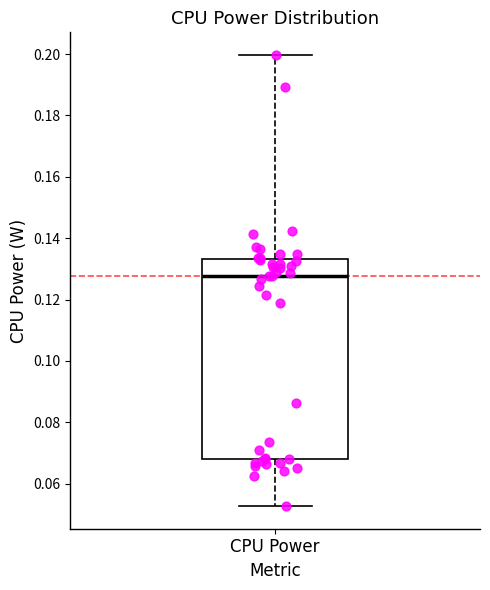

Read this box plot against the y-axis: the position of the median line, the range covered by the box, and the ends of both whiskers. The values are not printed on the chart, so give them approximately, as read against the axis.

median 0.128, box 0.068 to 0.134, whiskers 0.052 to 0.200